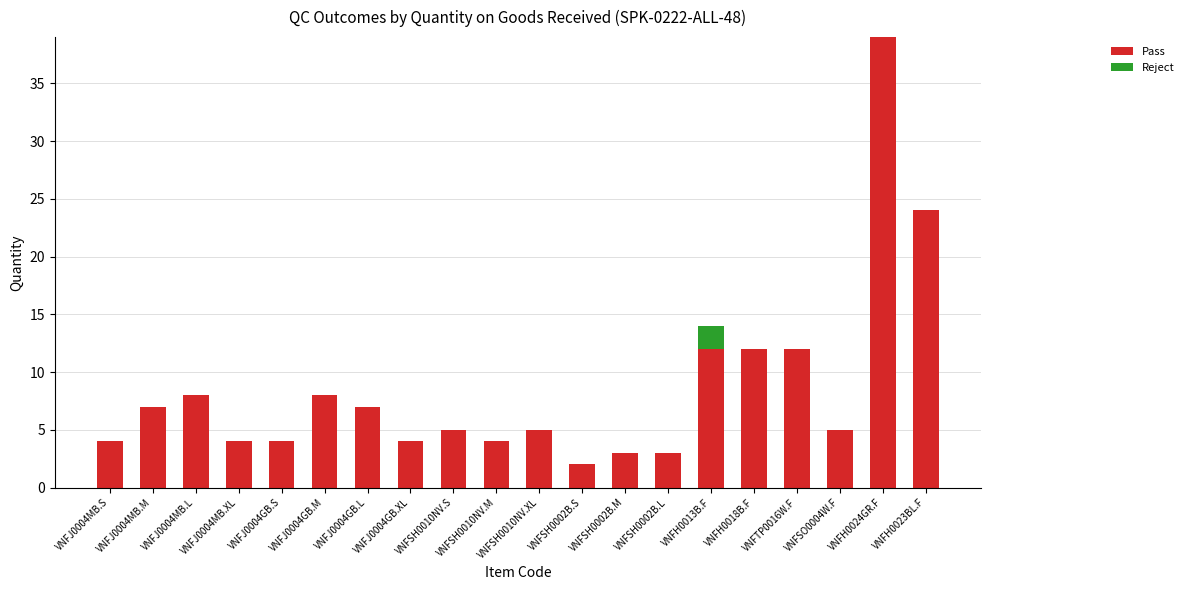

What is the highest value of the Pass series?

39